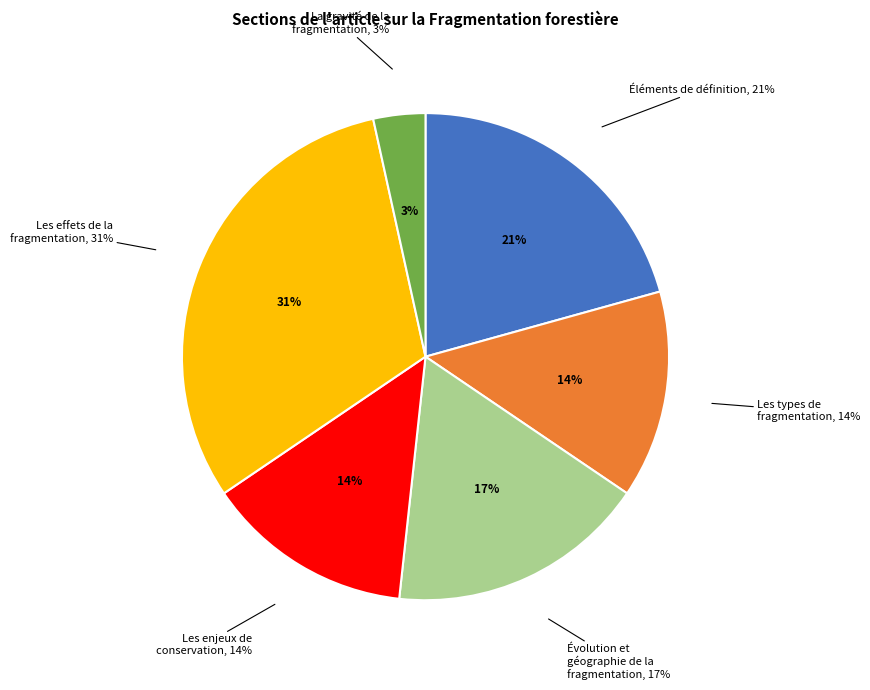

Do La gravité de la fragmentation and Les effets de la fragmentation together represent more than half of the pie?

No